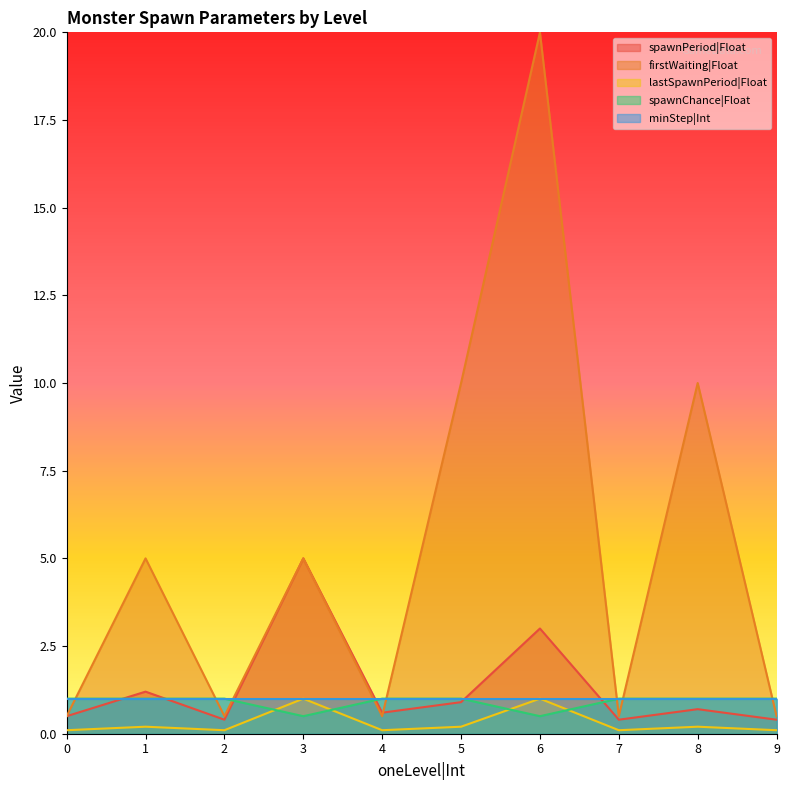

What is the sum of the lastSpawnPeriod|Float values at 1 and 0?

0.3